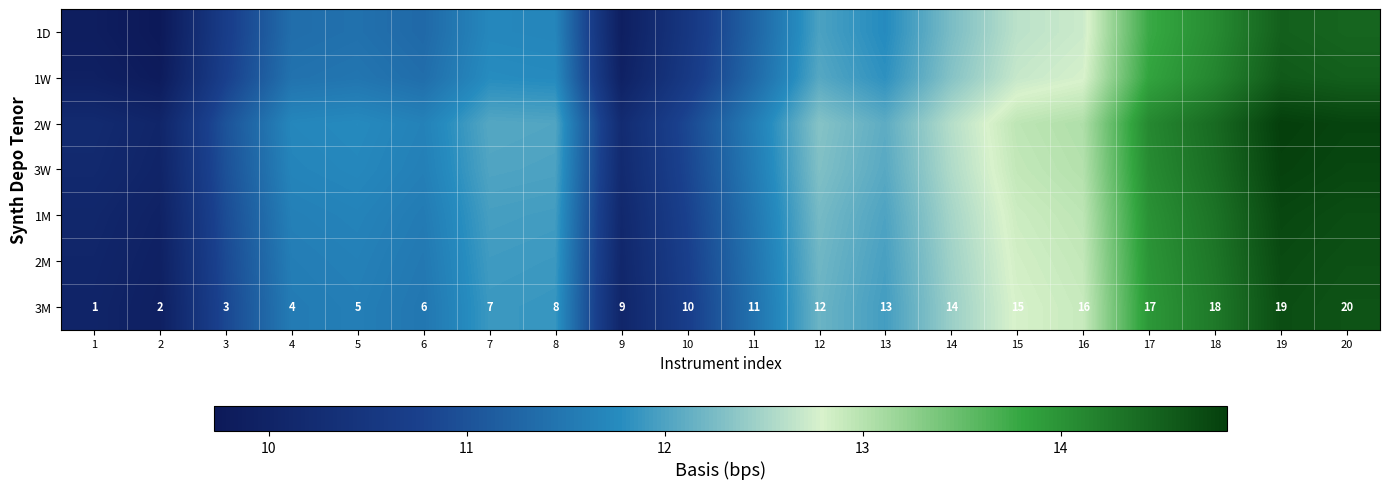

What is the total value across all series at 10?

75.0